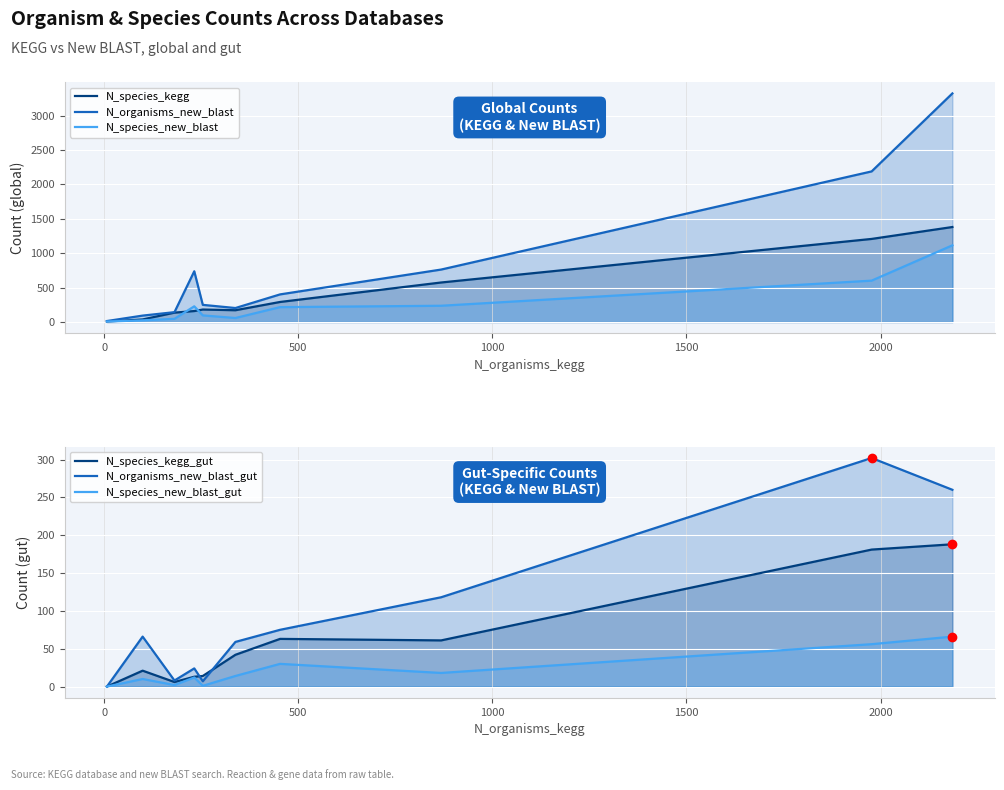

True or false: N_species_kegg and N_species_kegg_gut intersect in this chart.

False